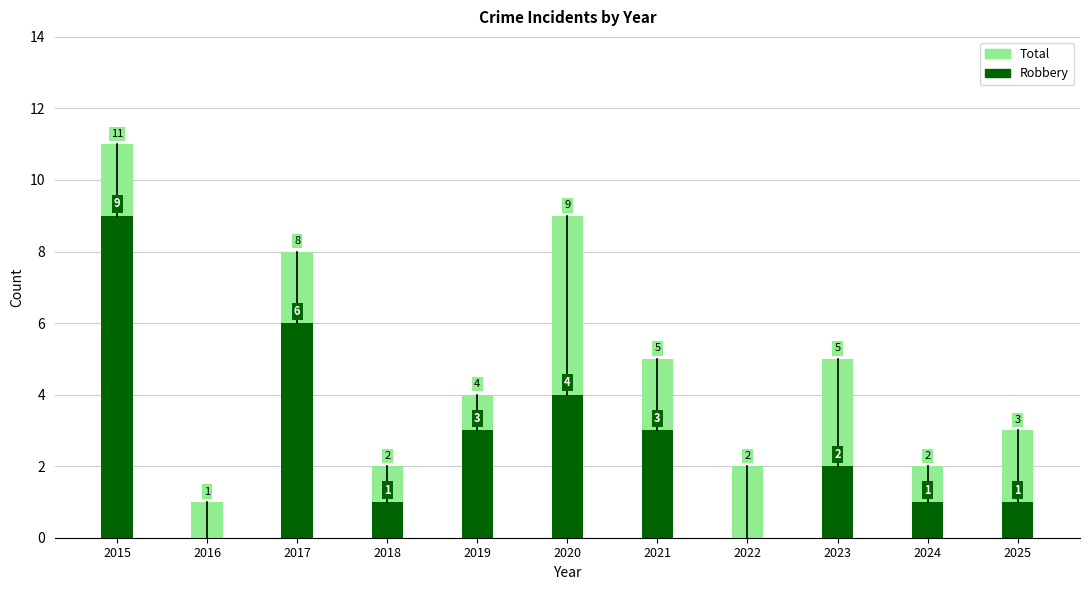

Between 2024 and 2023, which is larger?

2023